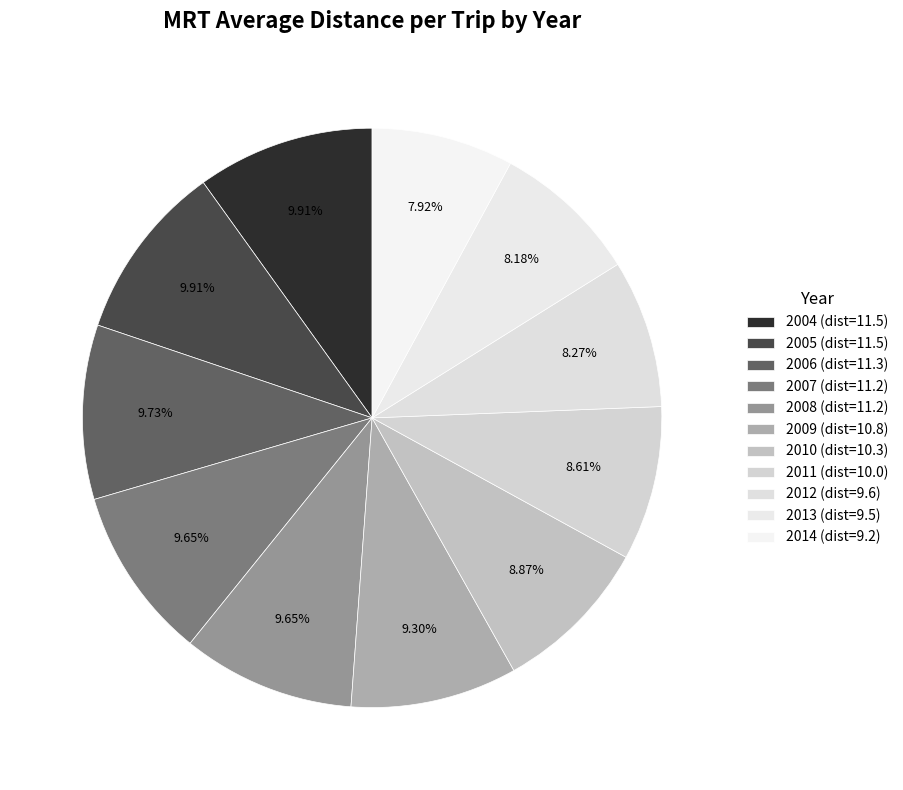

What percentage do 2004 and 2007 together represent?

19.6%